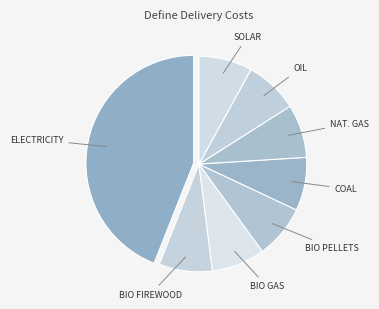

Which slice is the largest?

ELECTRICITY